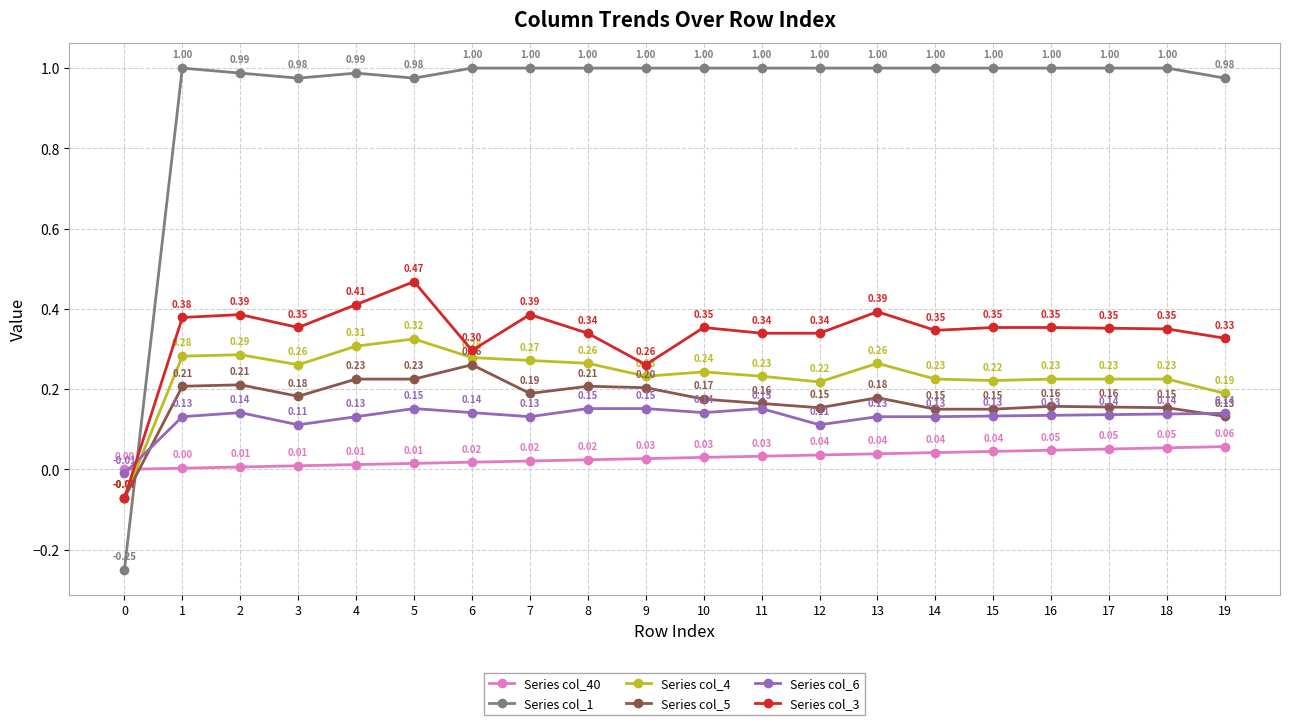

Between 9 and 15, which series saw the biggest shift?

Series col_3